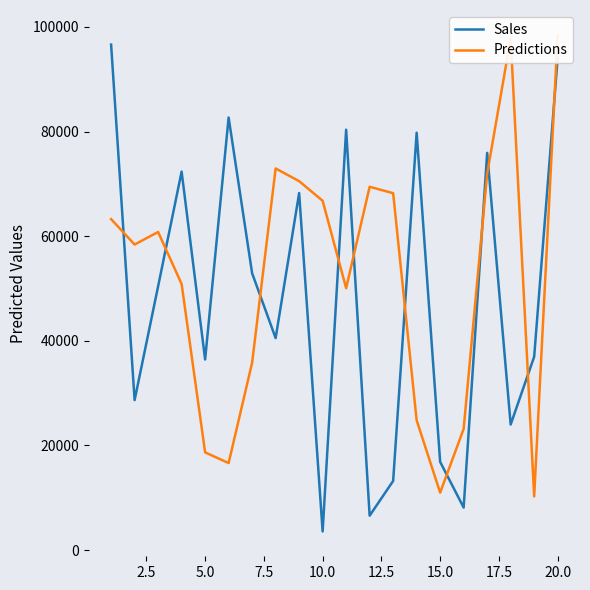

What are all the series names shown in the legend?

Sales, Predictions